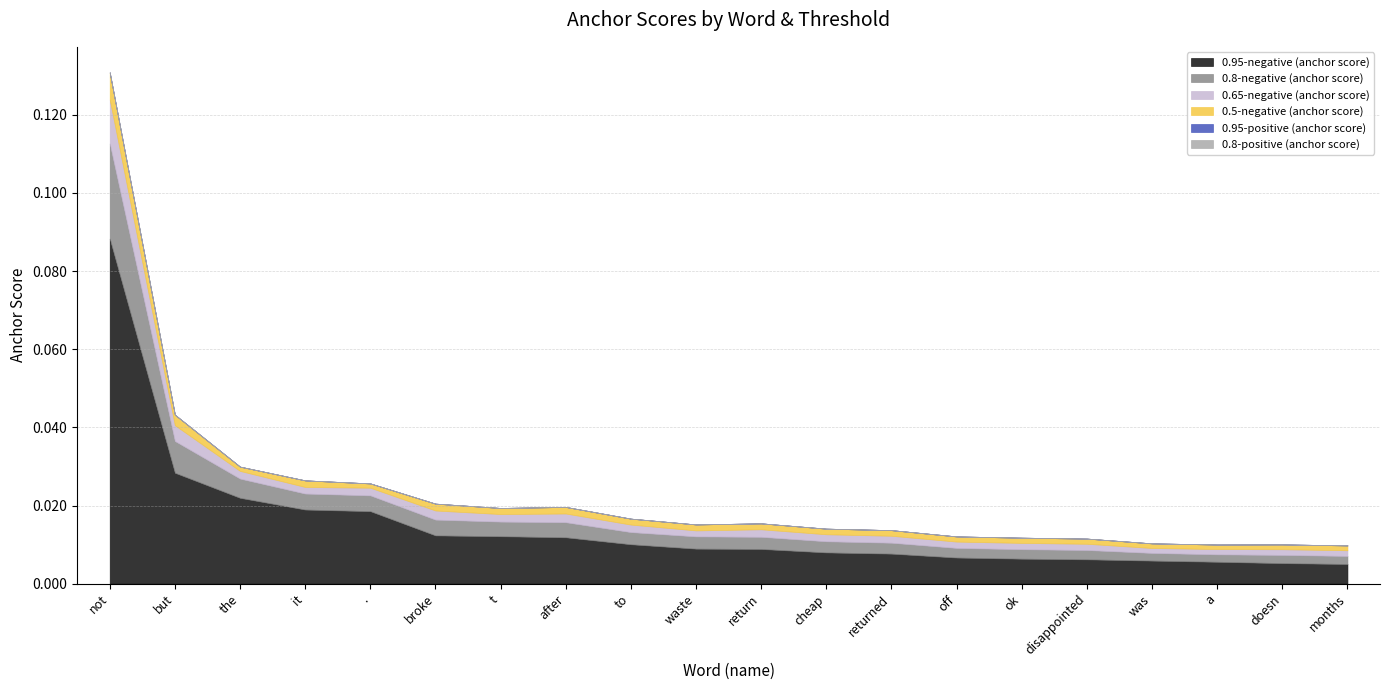

Does the chart display data point markers on the line(s)?

No